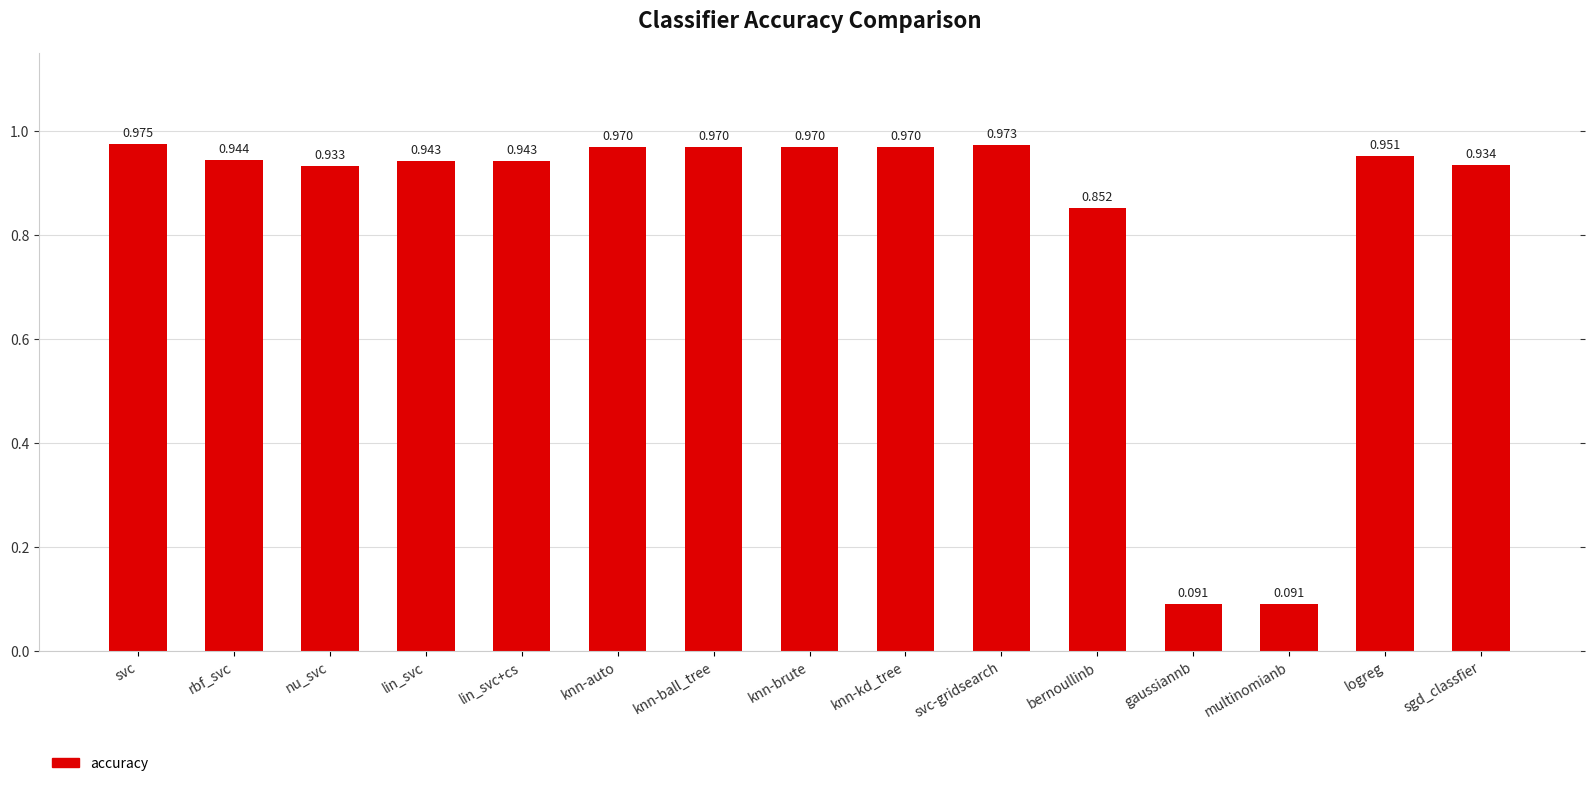

What is the change in value from knn-kd_tree to gaussiannb?

-0.9